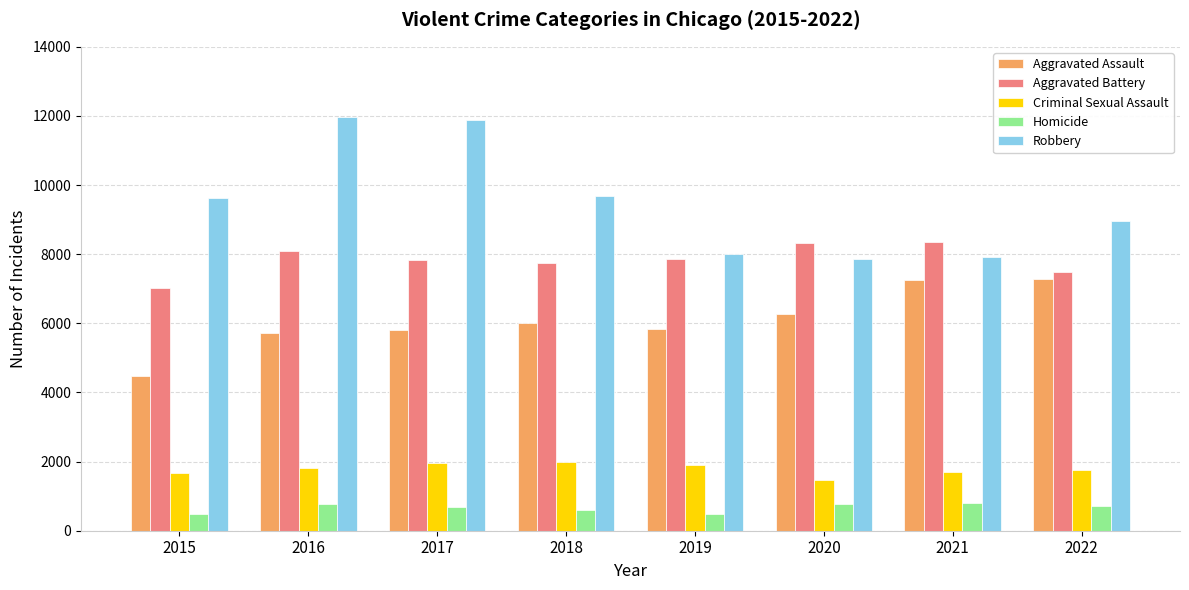

What is the value of the Homicide bar at the 6th from the left?

787